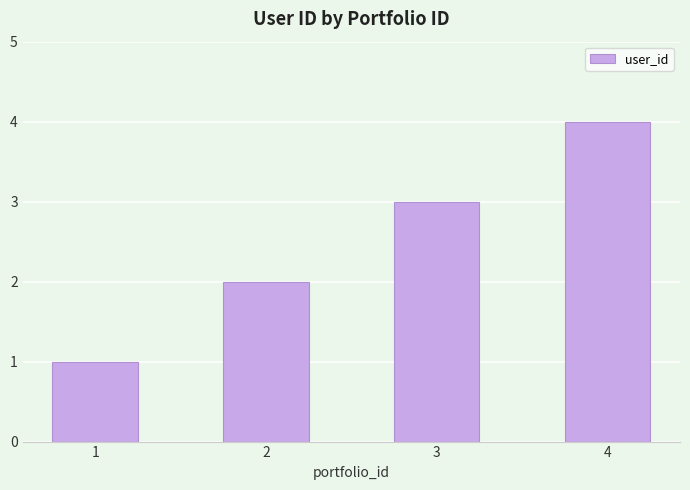

What is the change in value from 1 to 3?

+2